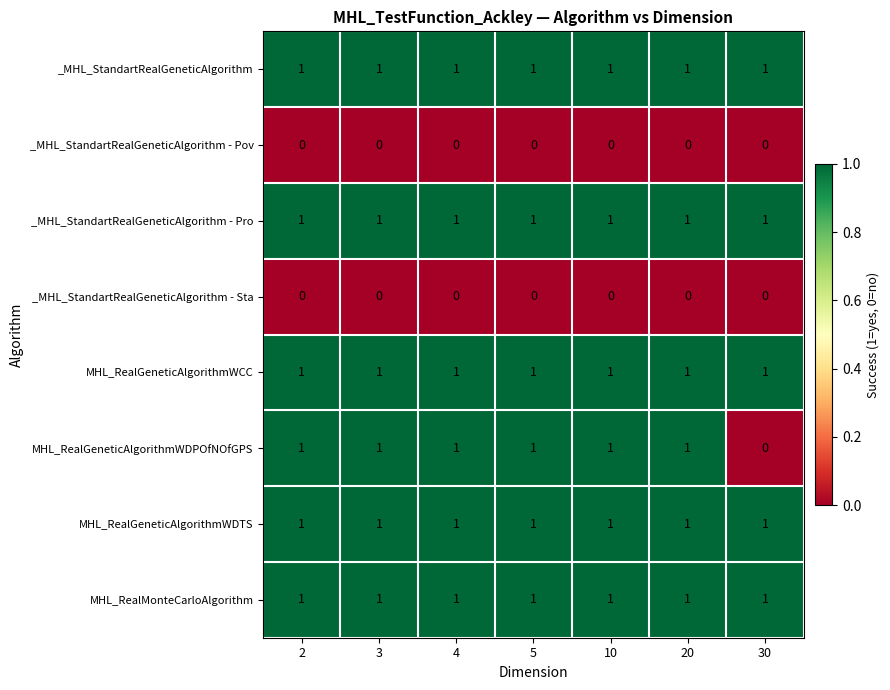

Where is MHL_RealGeneticAlgorithmWDPOfNOfGPS nearest to the value 0?

30